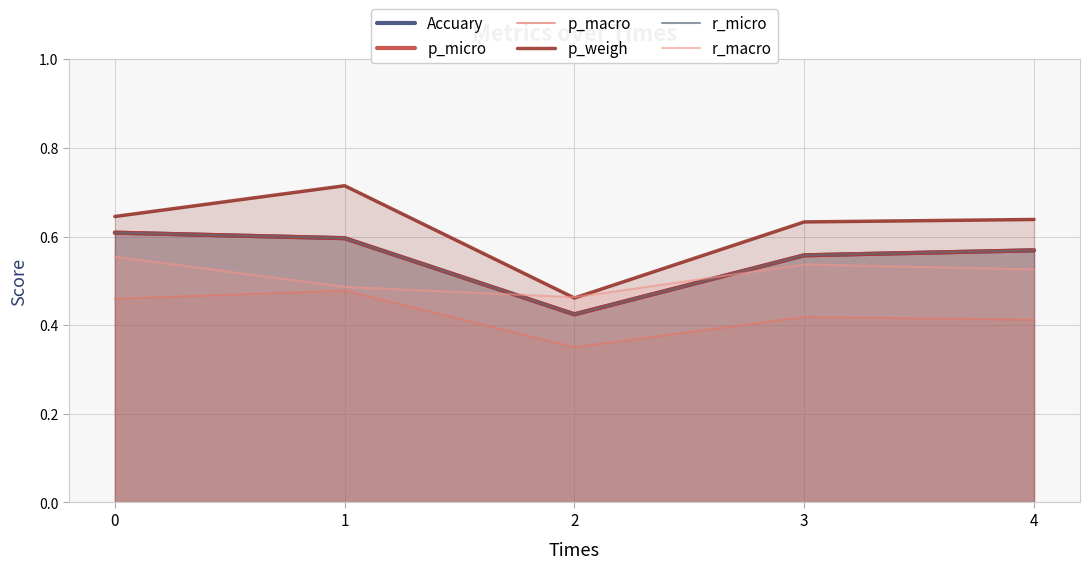

What is the difference between the Accuary values at 0 and 3?

0.1